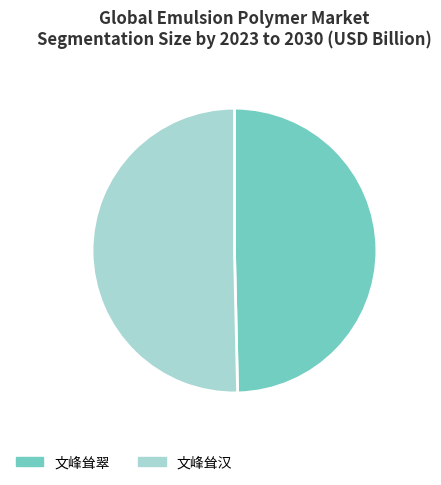

Does 文峰耸汉 represent more than half of the total?

Yes